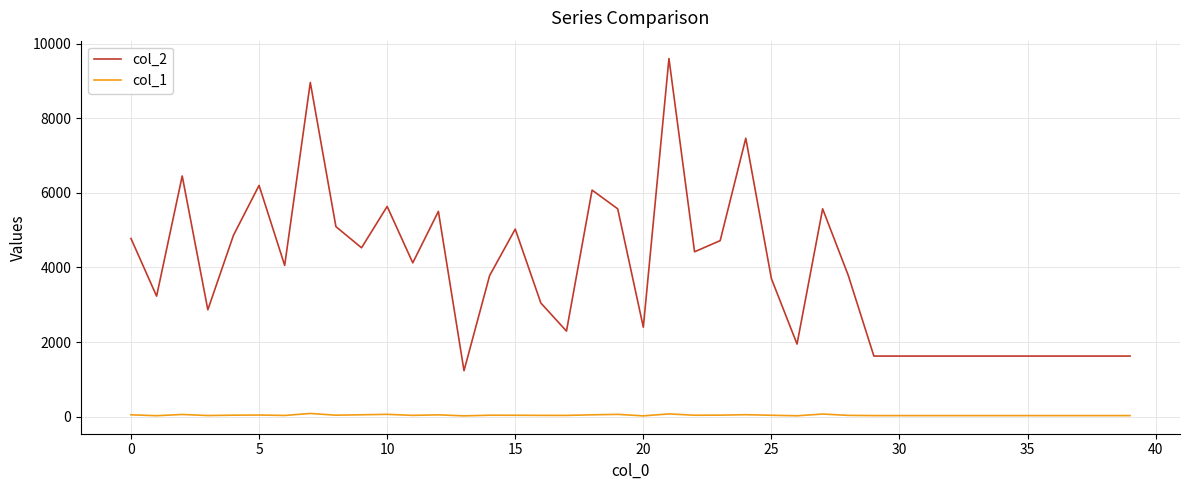

Rank the series by their maximum value, from lowest to highest.

col_1, col_2